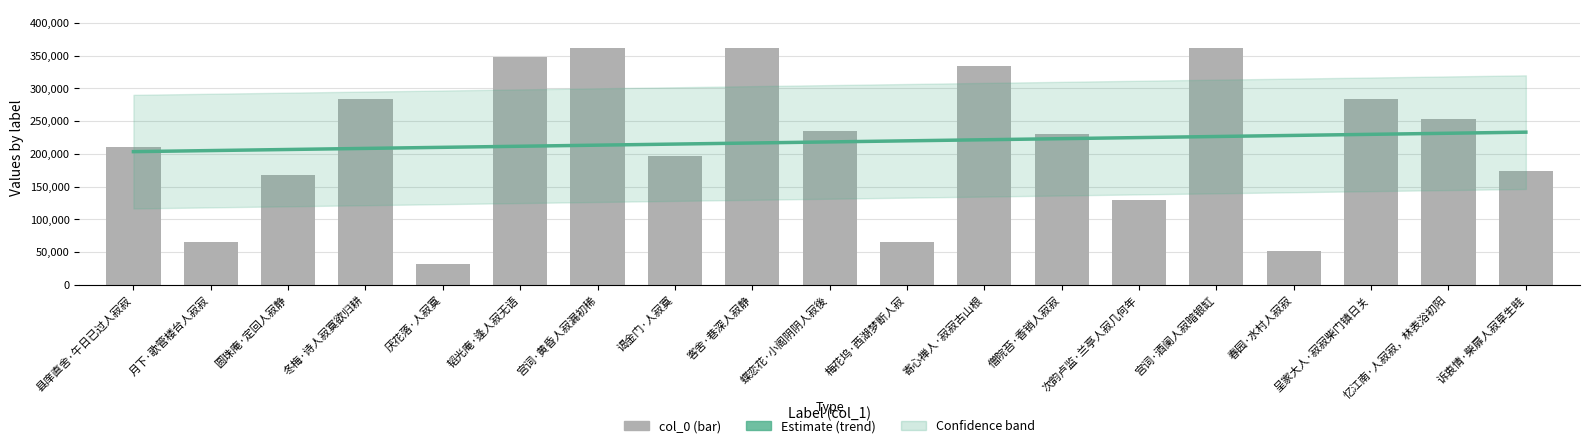

How many bars are there in total?

19